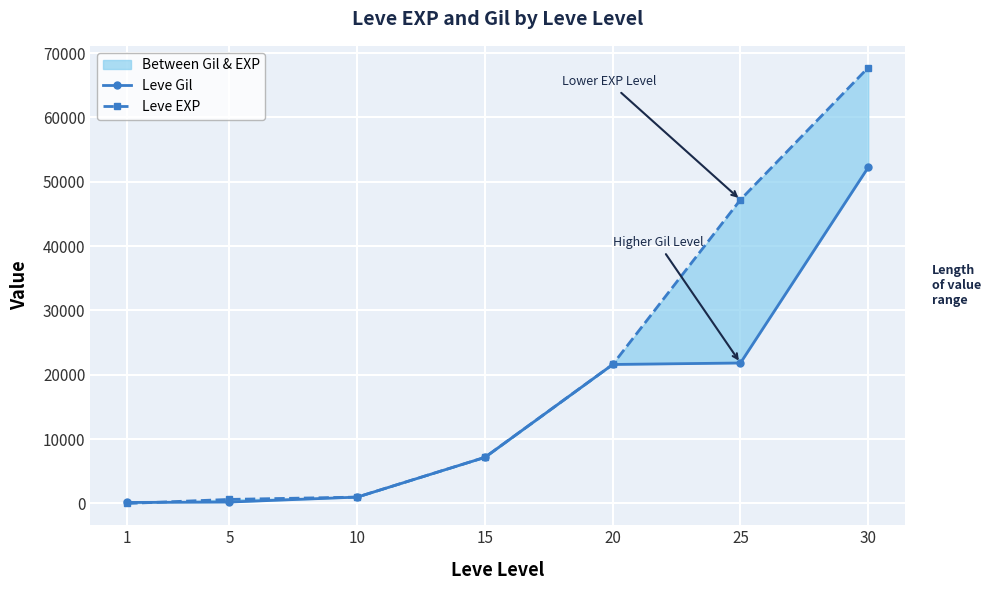

The value of Leve EXP at 5 is 630. True or false?

True